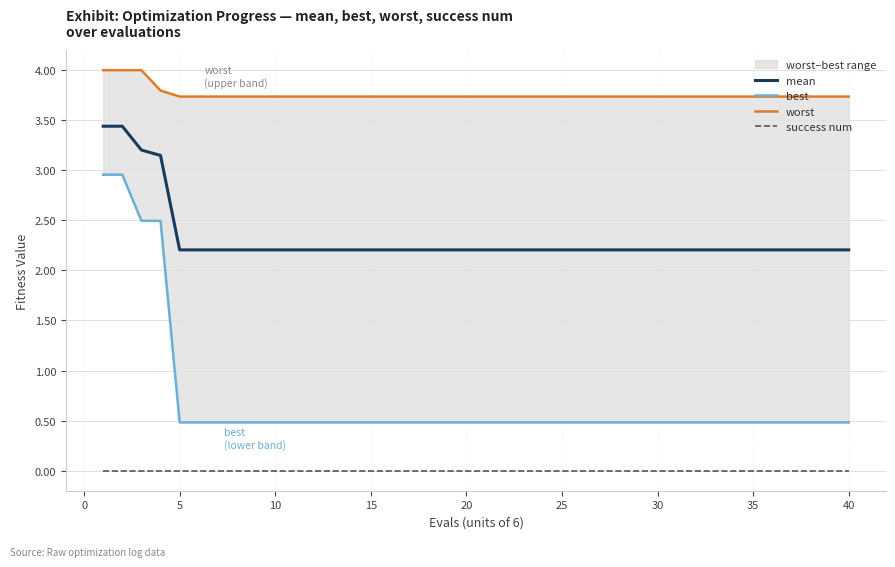

True or false: mean and success num intersect in this chart.

False